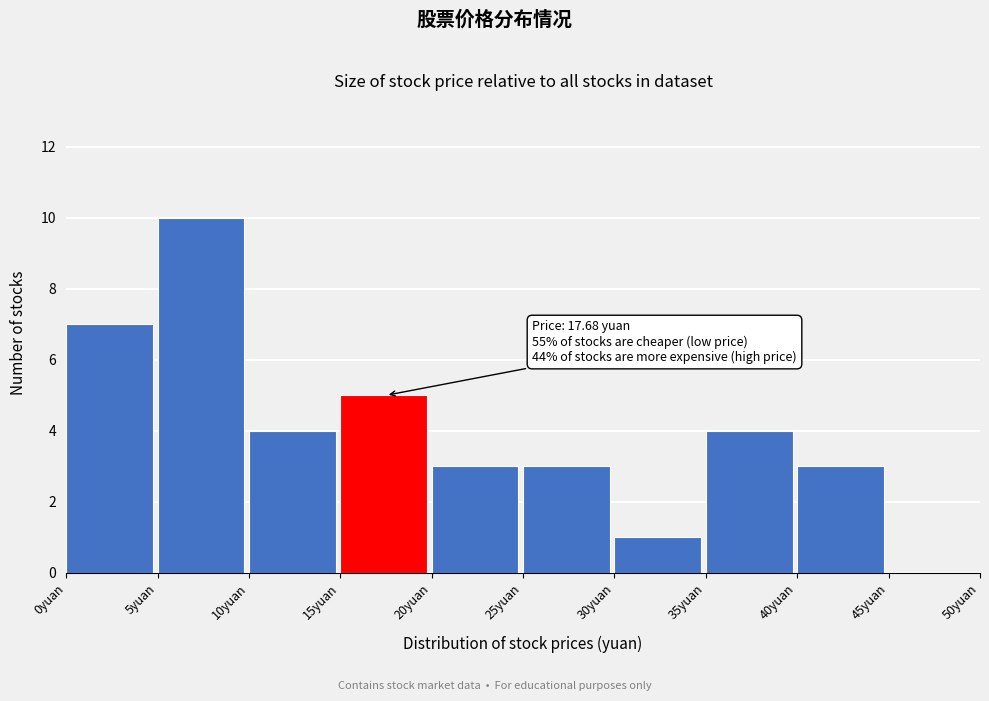

Over which range of the x-axis is the bar tallest?

5 to 10